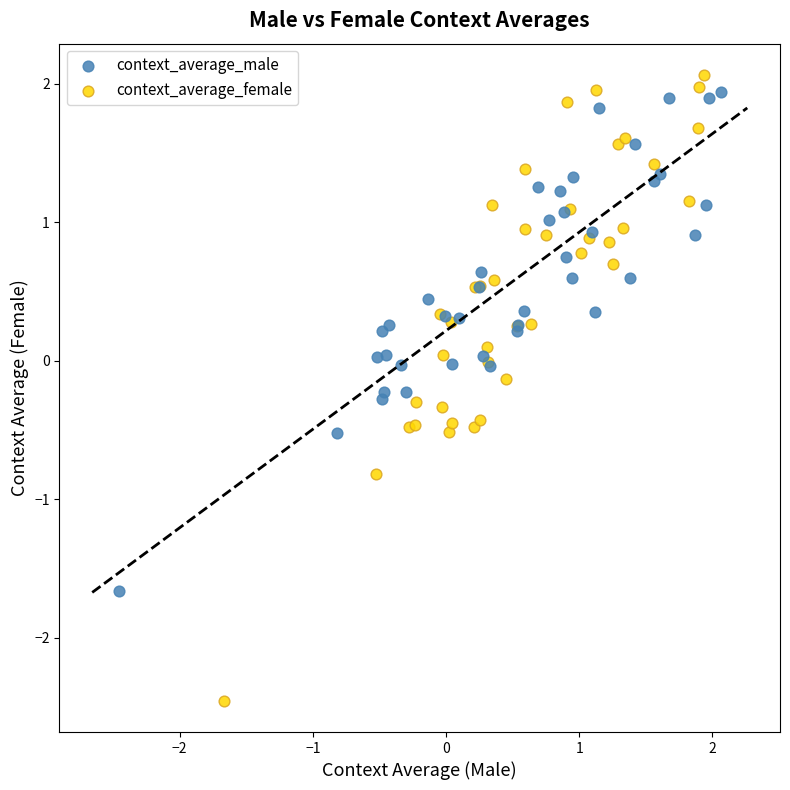

Which series contains the lowest Y value?

context_average_female